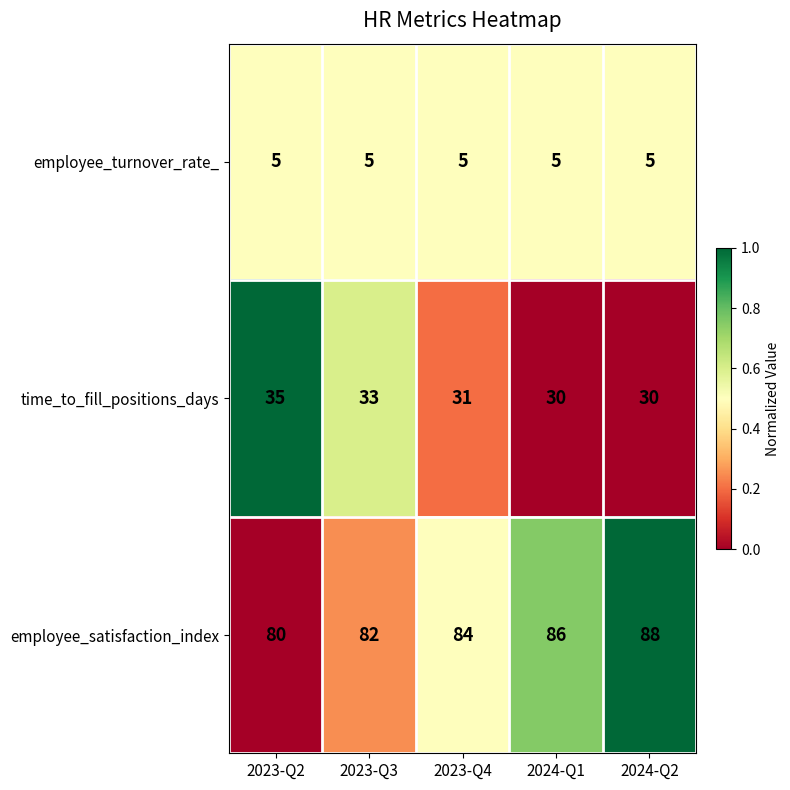

How many distinct data groups are displayed?

3